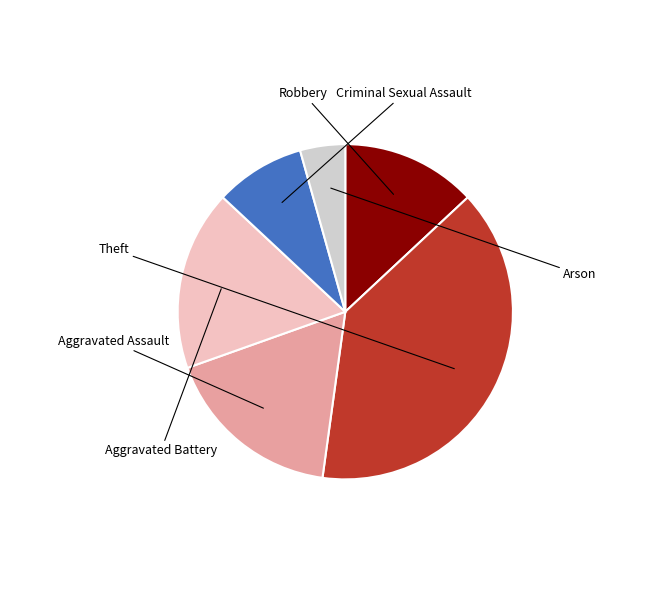

Is there any slice that represents more than half of the pie?

No